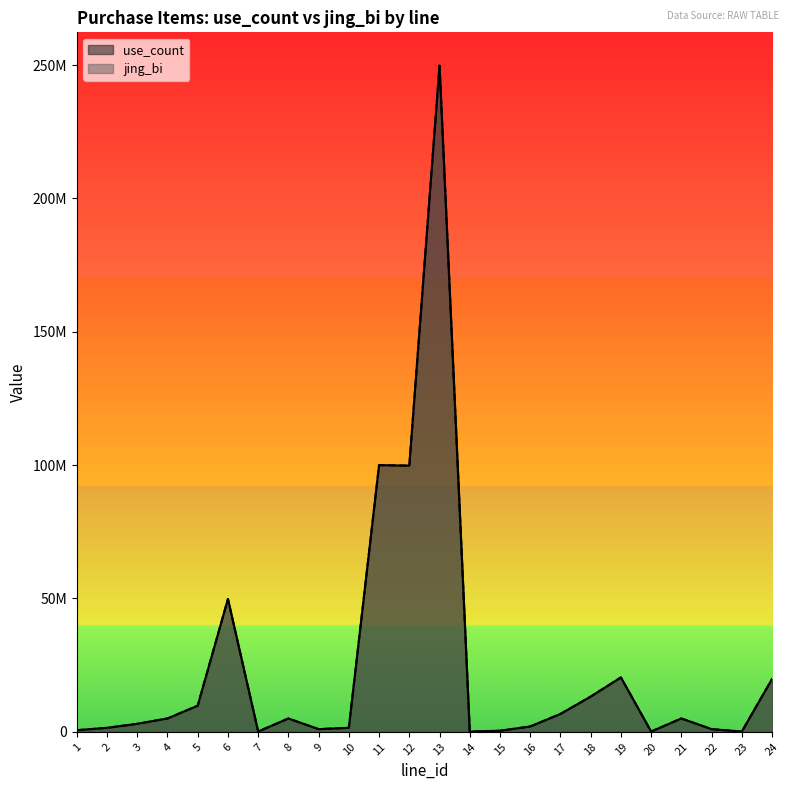

What is the value of the jing_bi point at the 19th from the left?

20400000